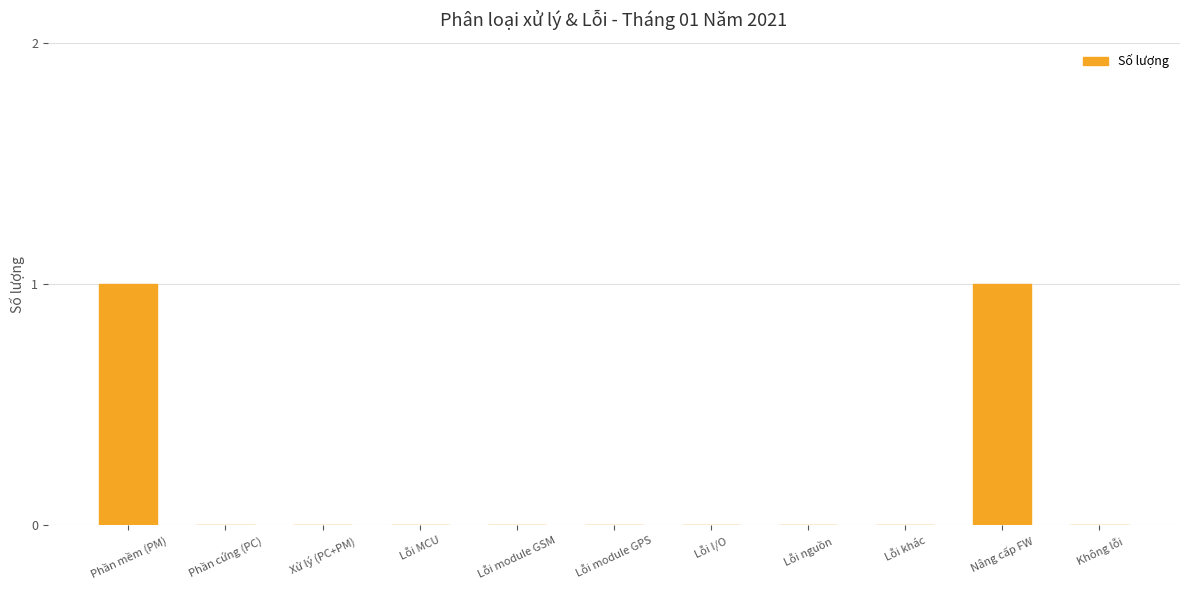

Reading left to right, extract all data points from this chart.

Phần mềm (PM)=1	Phần cứng (PC)=0	Xử lý (PC+PM)=0	Lỗi MCU=0	Lỗi module GSM=0	Lỗi module GPS=0	Lỗi I/O=0	Lỗi nguồn=0	Lỗi khác=0	Nâng cấp FW=1	Không lỗi=0